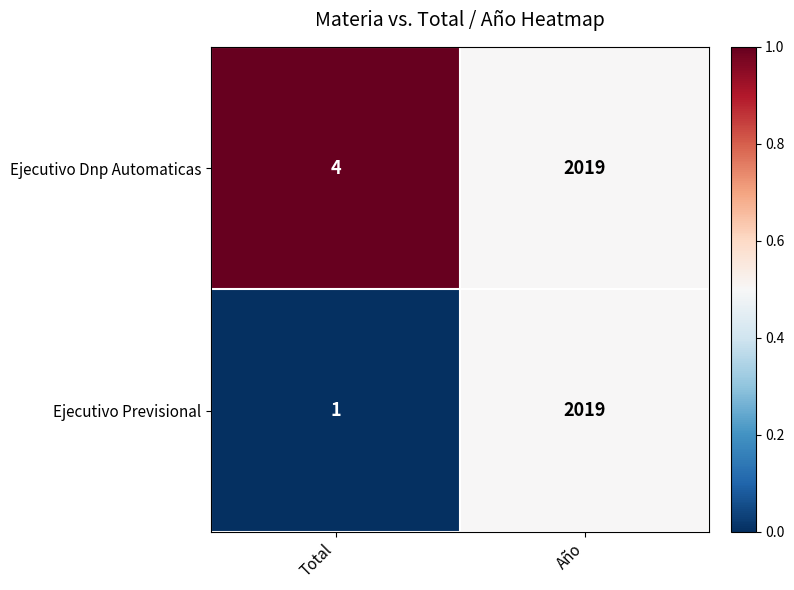

List the labels in order of Ejecutivo Previsional value, smallest first.

Total, Año